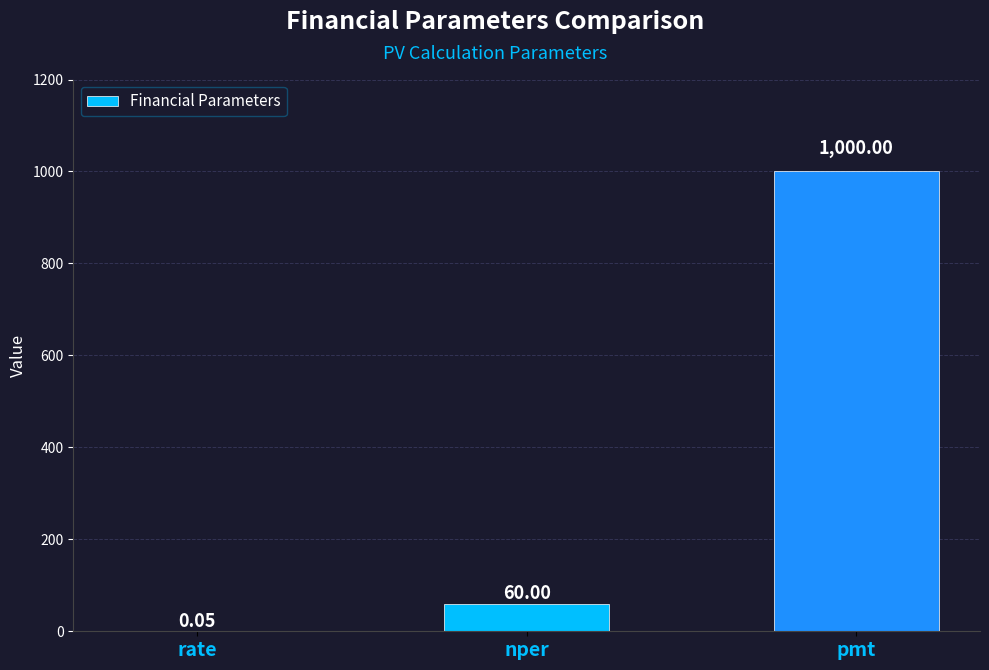

Which has a higher value, nper or rate?

nper